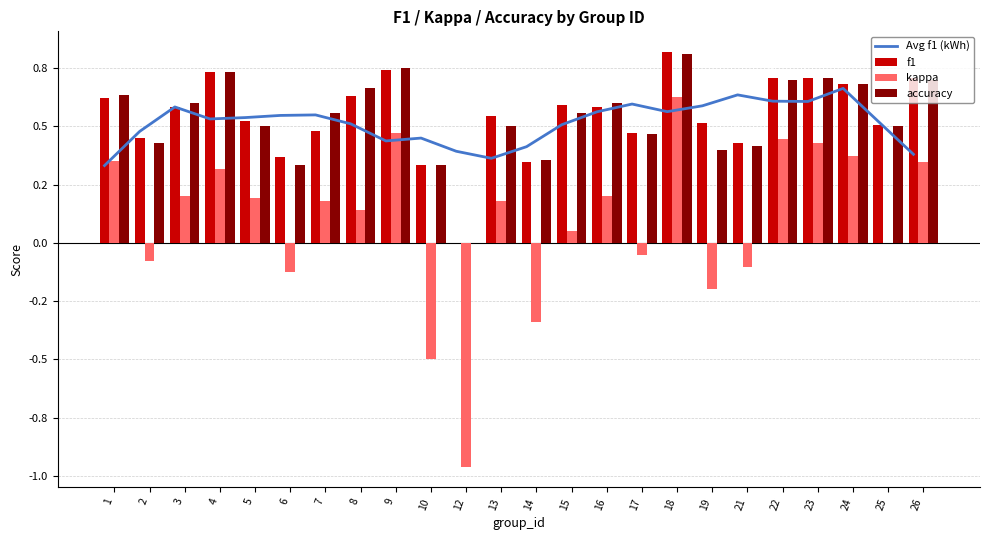

Is it true that f1 equals 0.7 at 9?

True